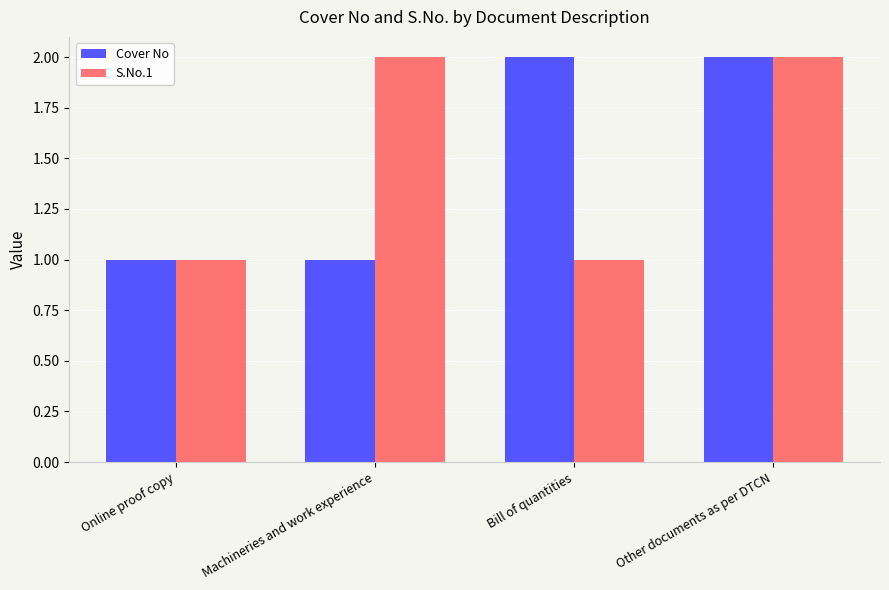

What is the difference between the maximum and minimum values in the S.No.1 series?

1